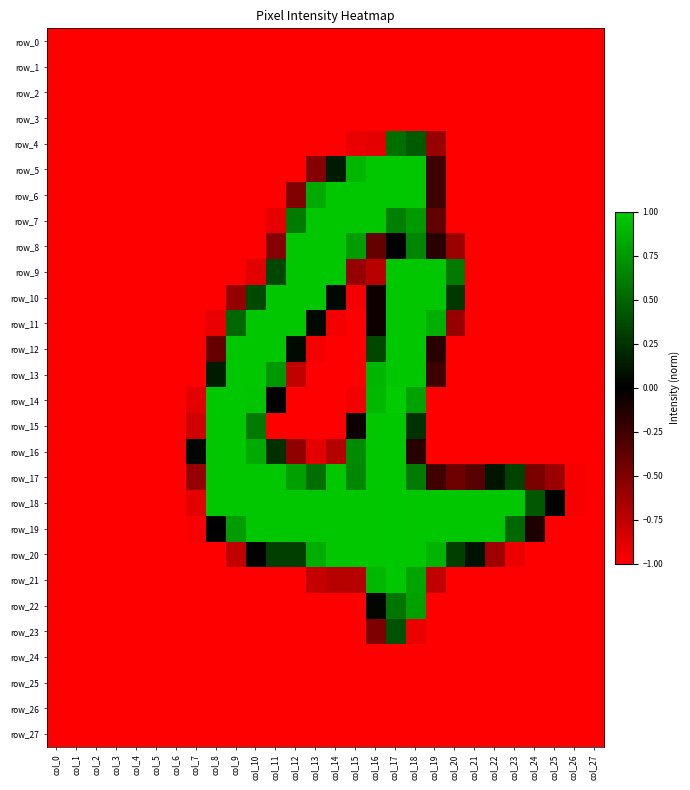

What is the difference between the maximum and second lowest values in the row_17 series?

2.0